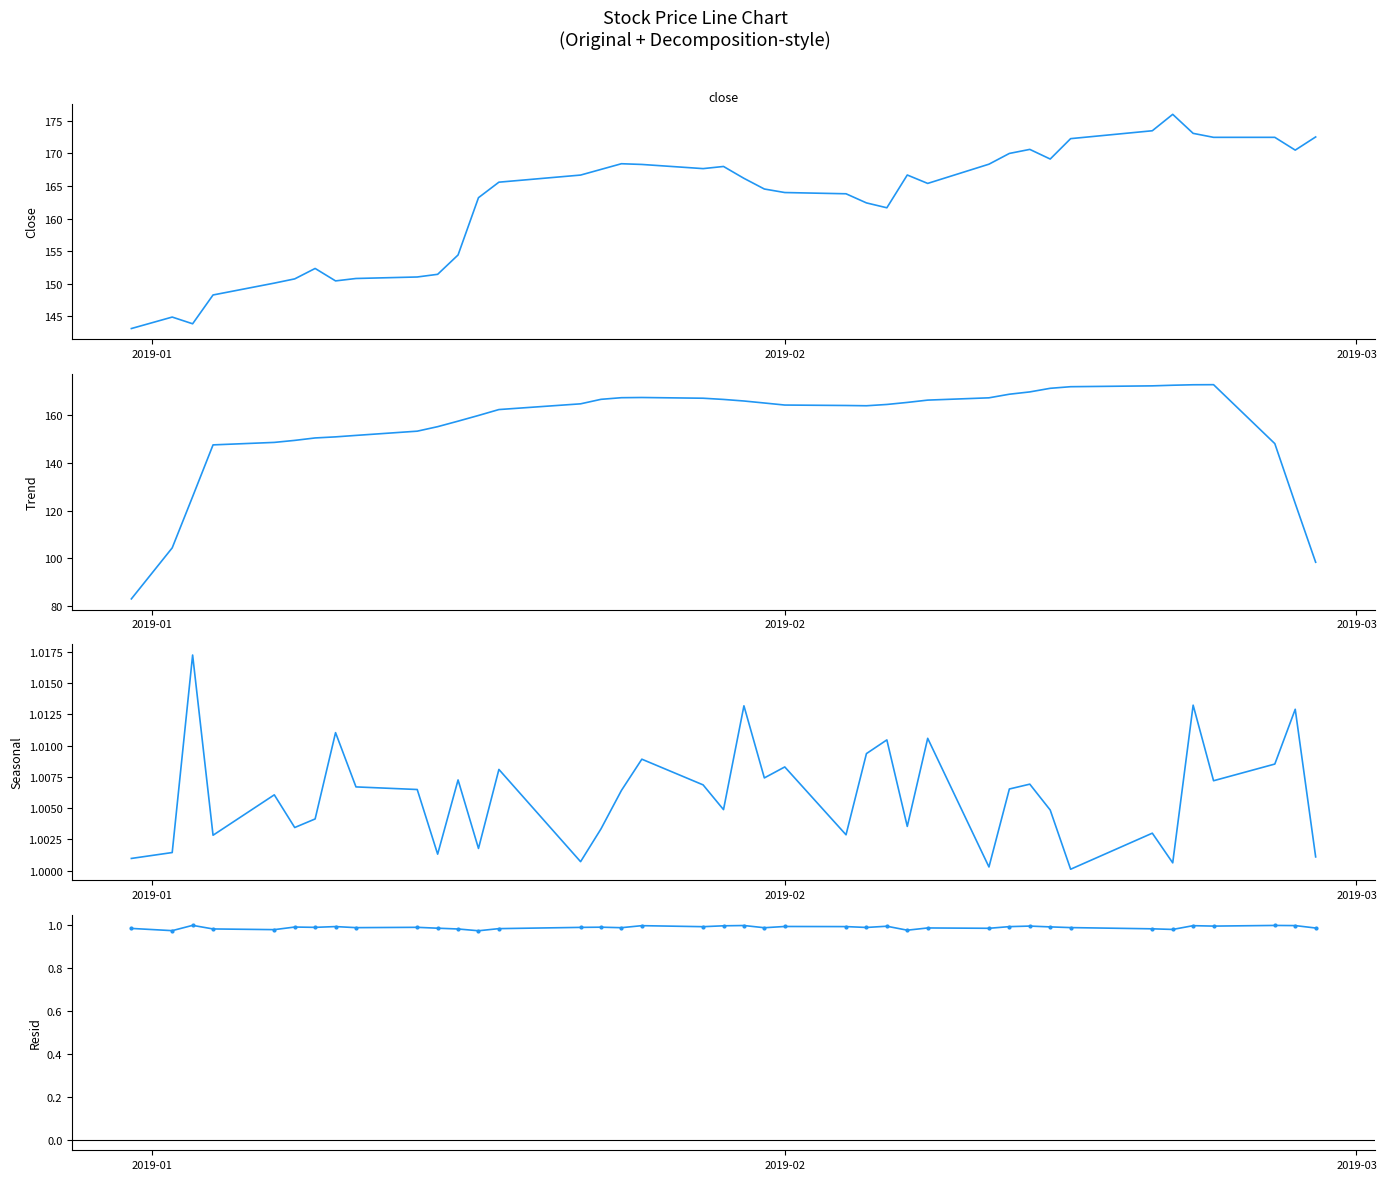

In Resid, how many points are lower than both neighbors (excluding endpoints)?

13